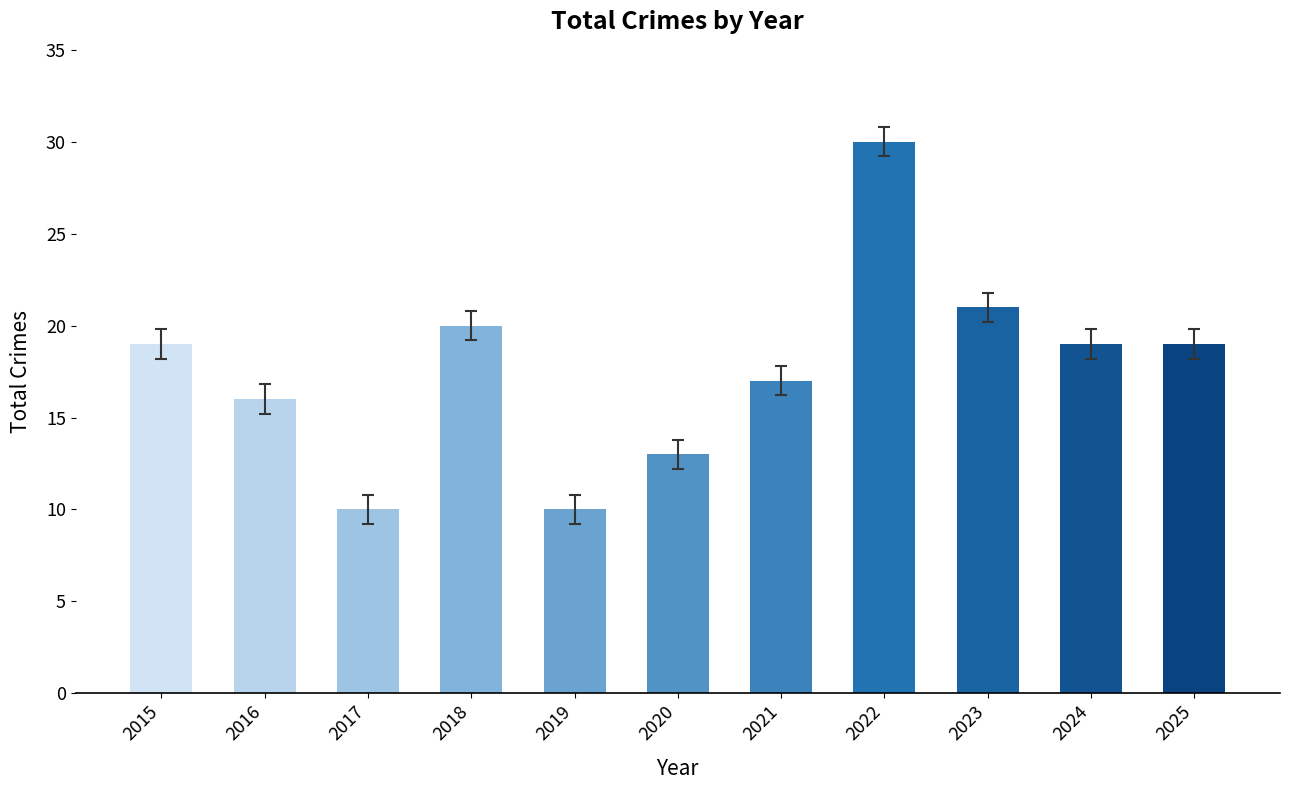

Reading left to right, list all the values displayed in this chart.

2015=19	2016=16	2017=10	2018=20	2019=10	2020=13	2021=17	2022=30	2023=21	2024=19	2025=19